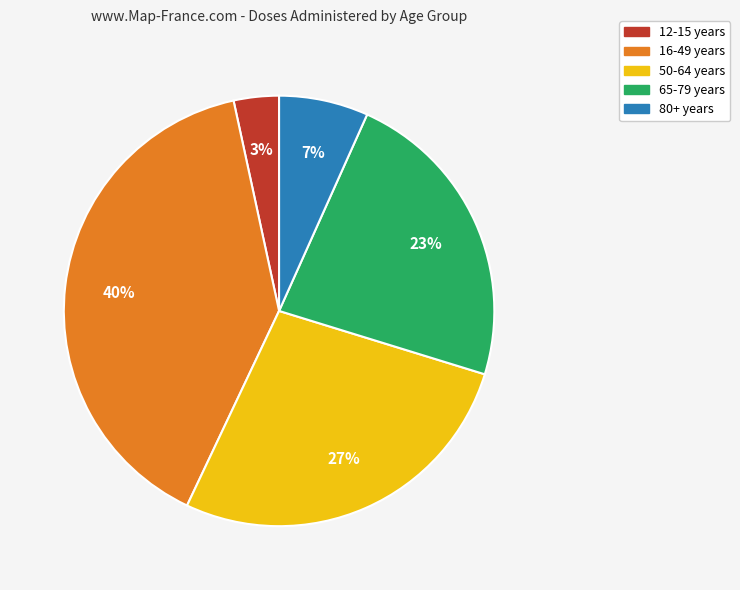

Does any single category account for the majority?

No